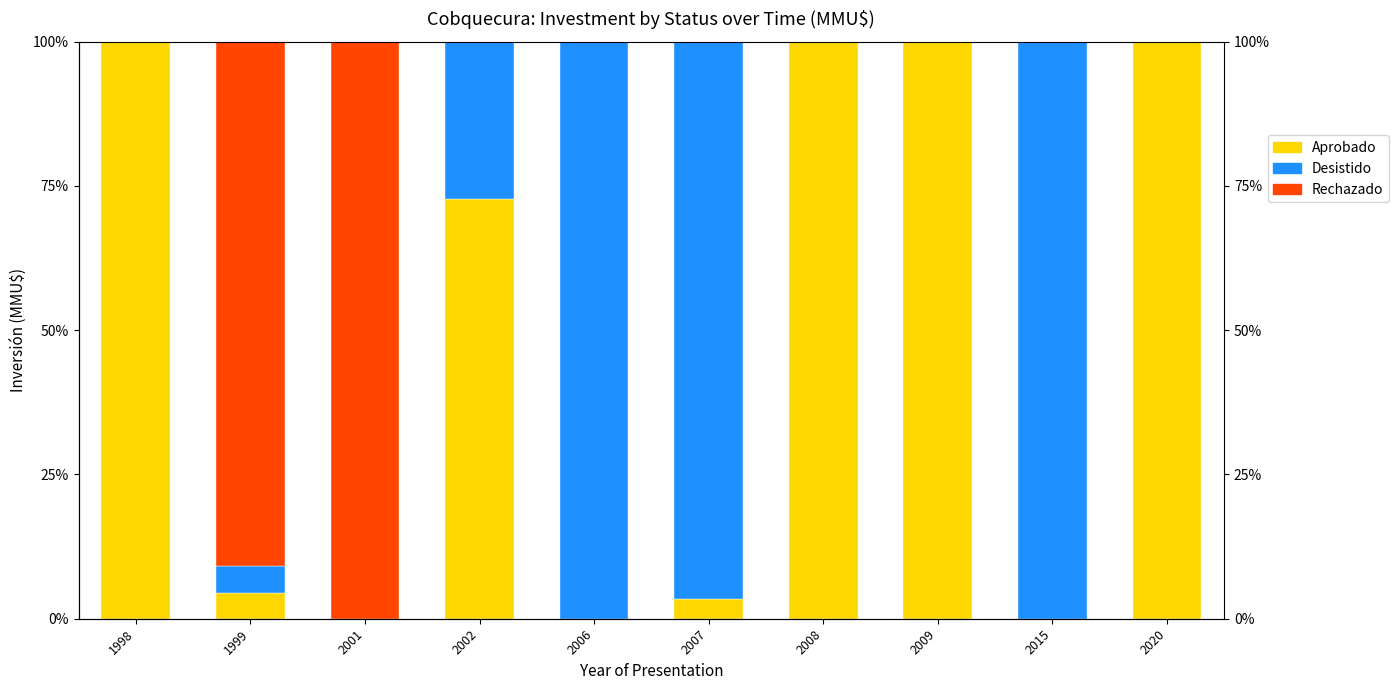

At how many categories does at least one series exceed 76?

9